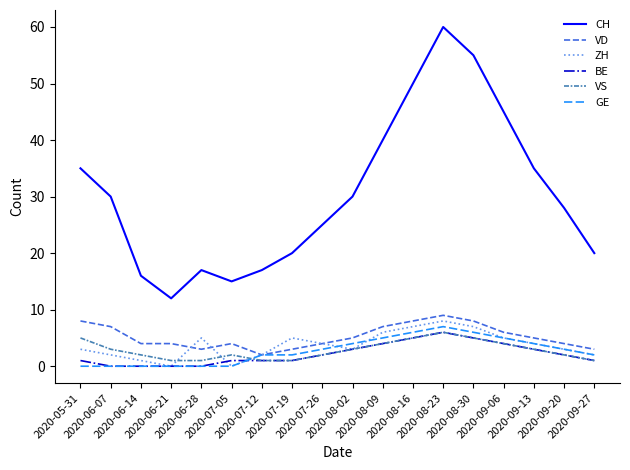

Where is the first local maximum for ZH?

2020-06-28